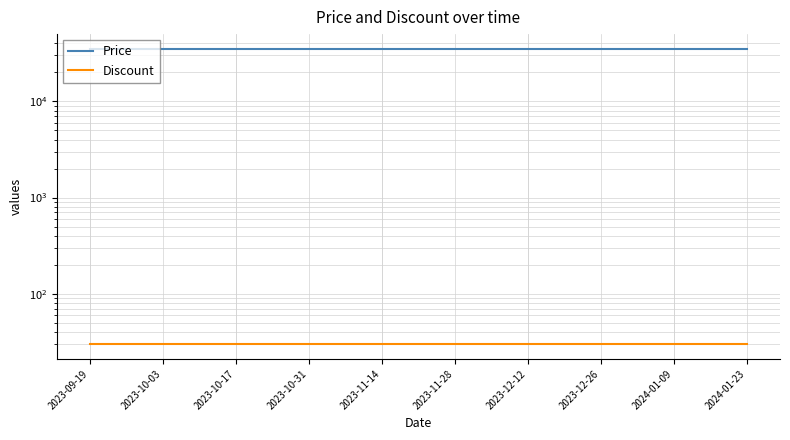

At which category does the chart reach its peak across all series?

2023-09-19